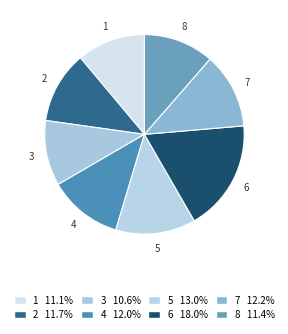

How many segments does this pie chart have?

8